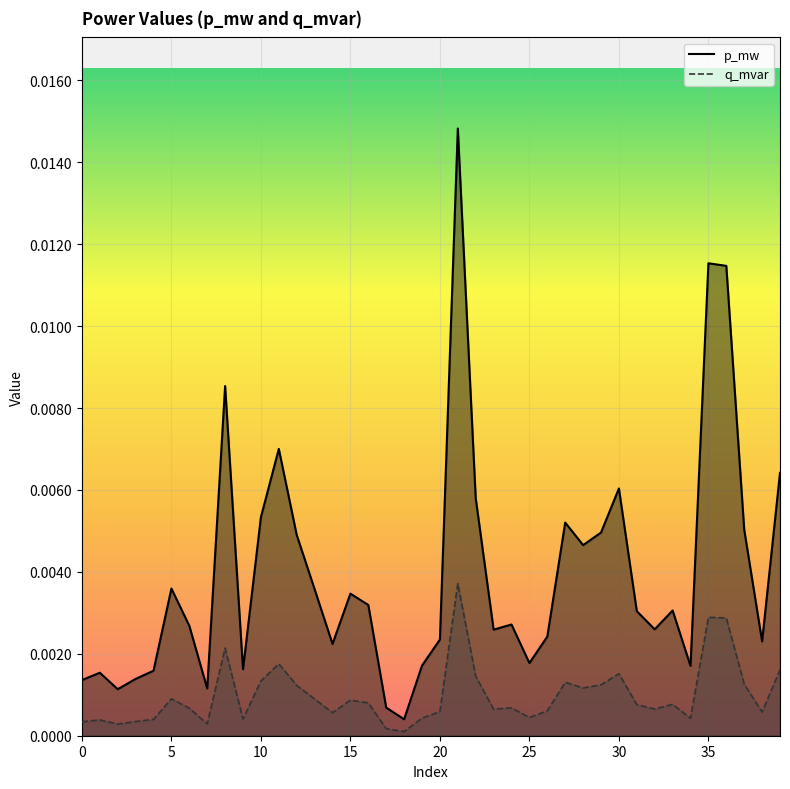

At how many categories does at least one series exceed 0?

40